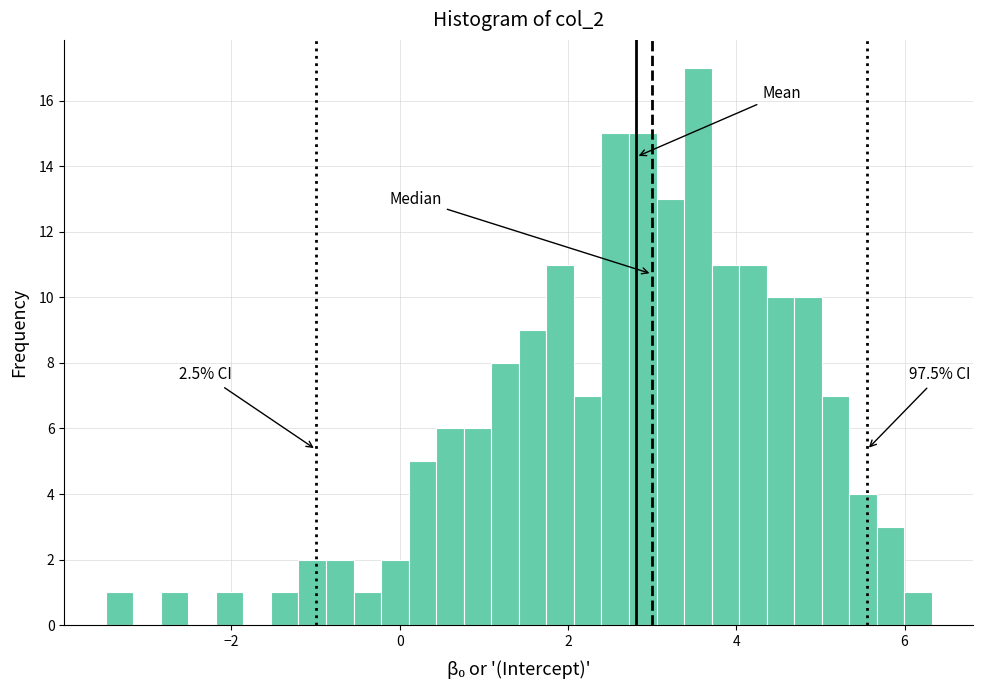

Around what value on the x-axis is the tallest bar? Give the approximate position of its centre, as read against the axis.

3.6